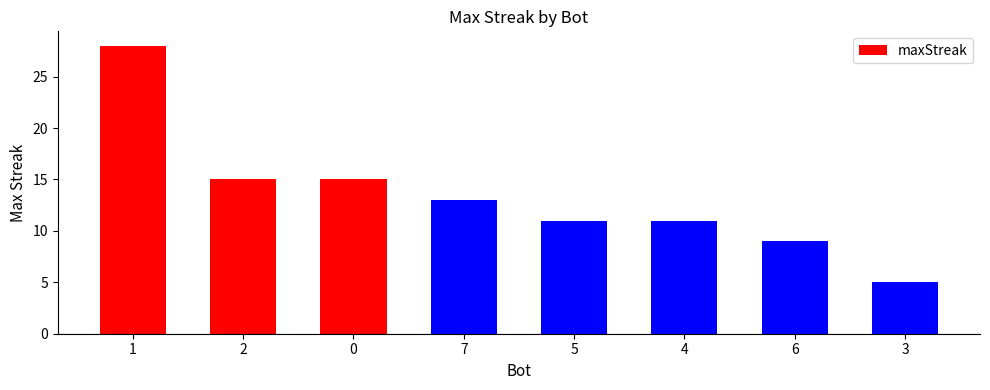

What is the average value?

13